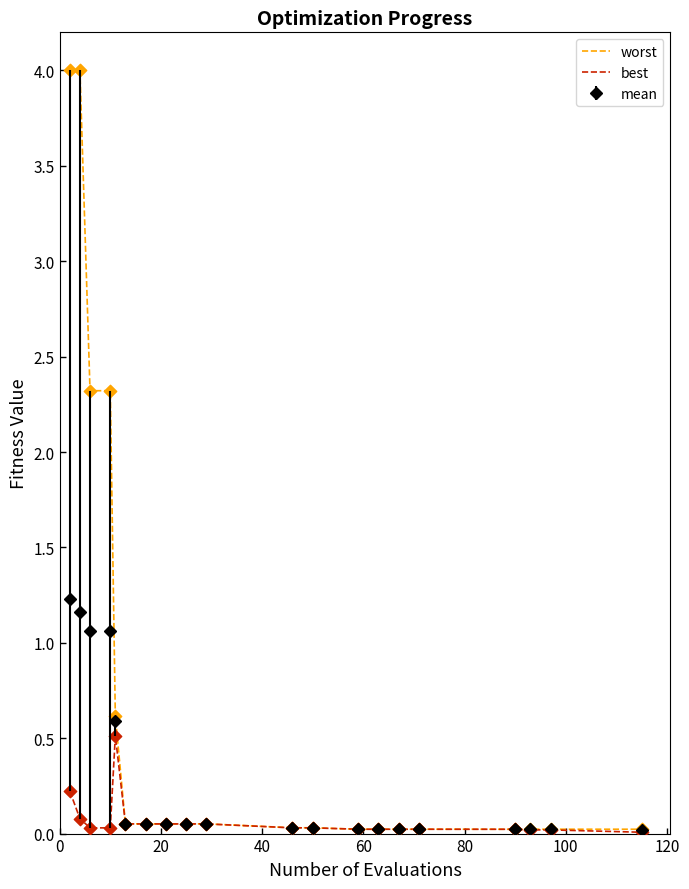

Which series has the largest range (max minus min)?

worst